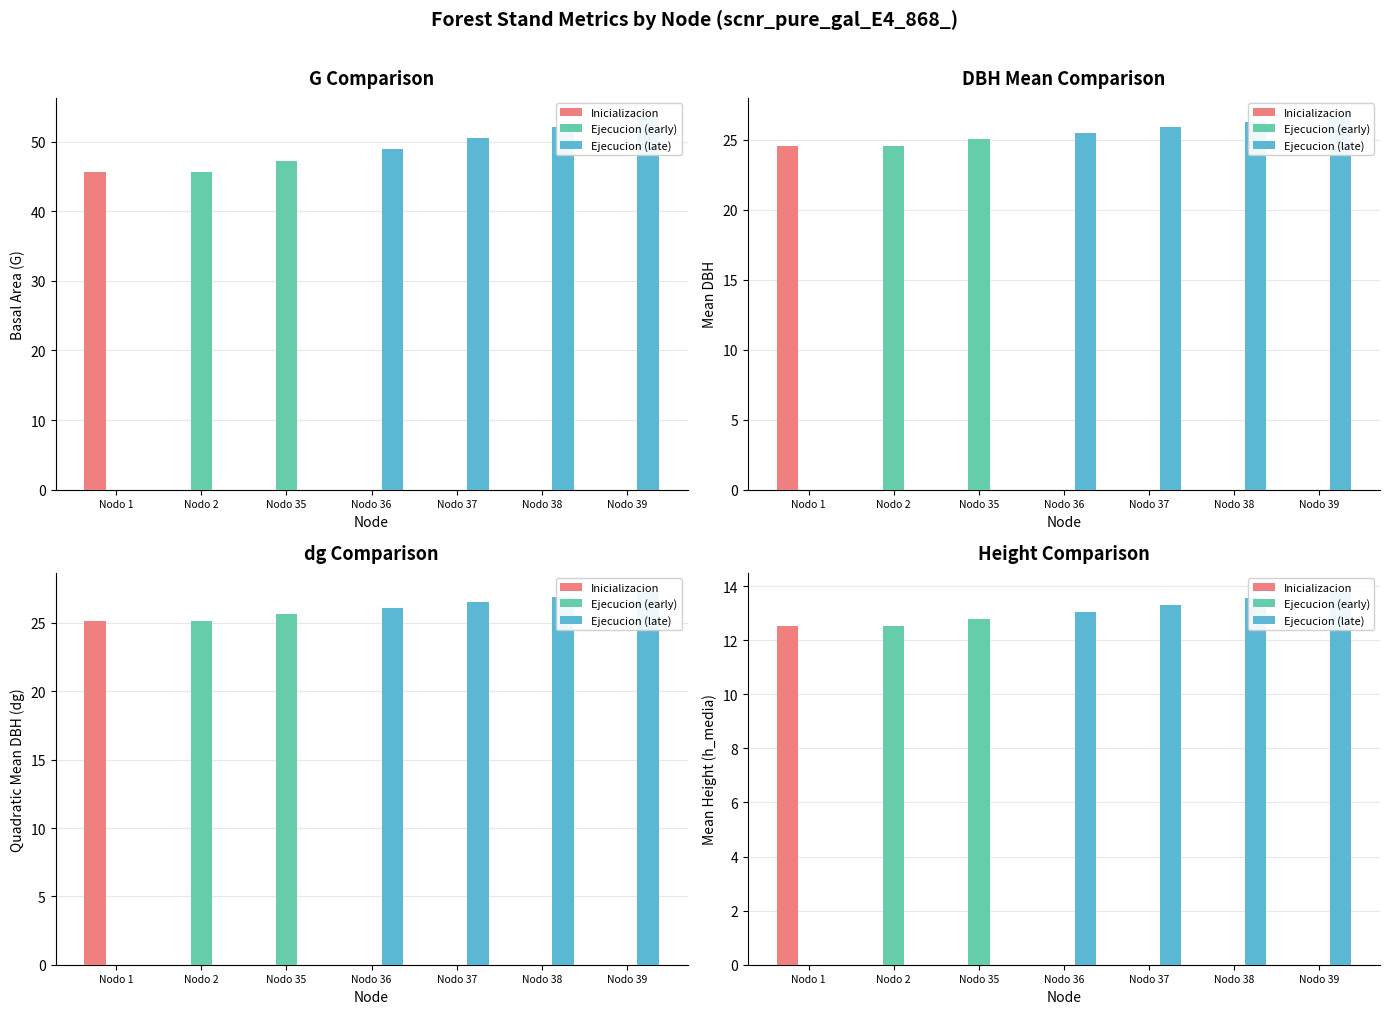

Reading left to right, list all the values displayed in this chart.

G: 45.6	45.6	47.3	48.9	50.5	52.1	53.6
dbh_medio: 24.6	24.6	25.0	25.5	25.9	26.3	26.7
dg: 25.2	25.2	25.6	26.1	26.5	26.9	27.3
h_media: 12.5	12.5	12.8	13.1	13.3	13.6	13.8